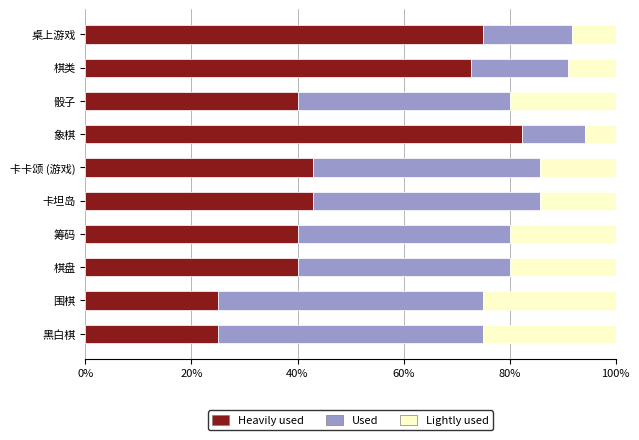

Is it true that Heavily used equals 42.3 at 围棋?

False